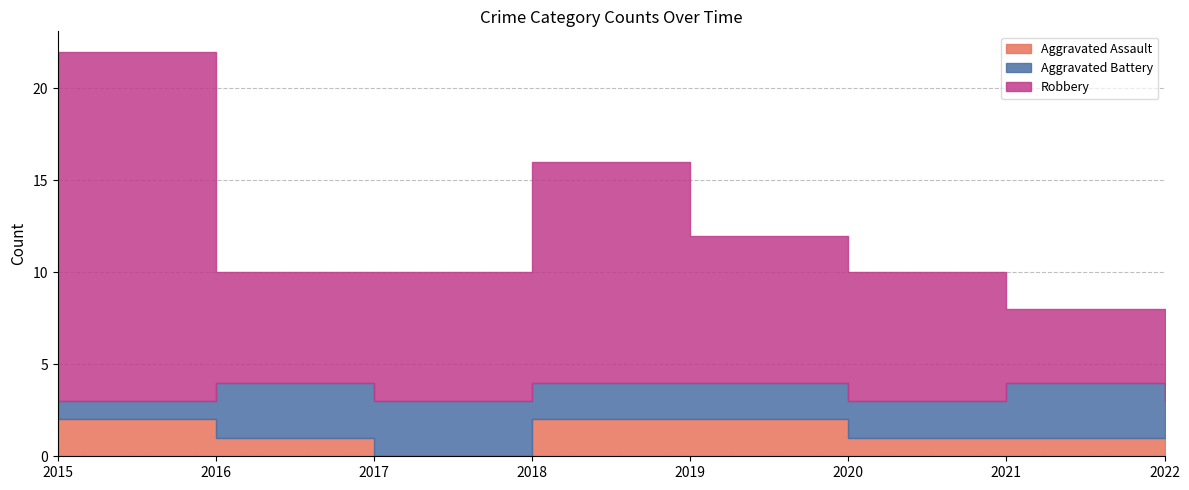

What is the value of the Aggravated Assault point at the 5th from the left?

2